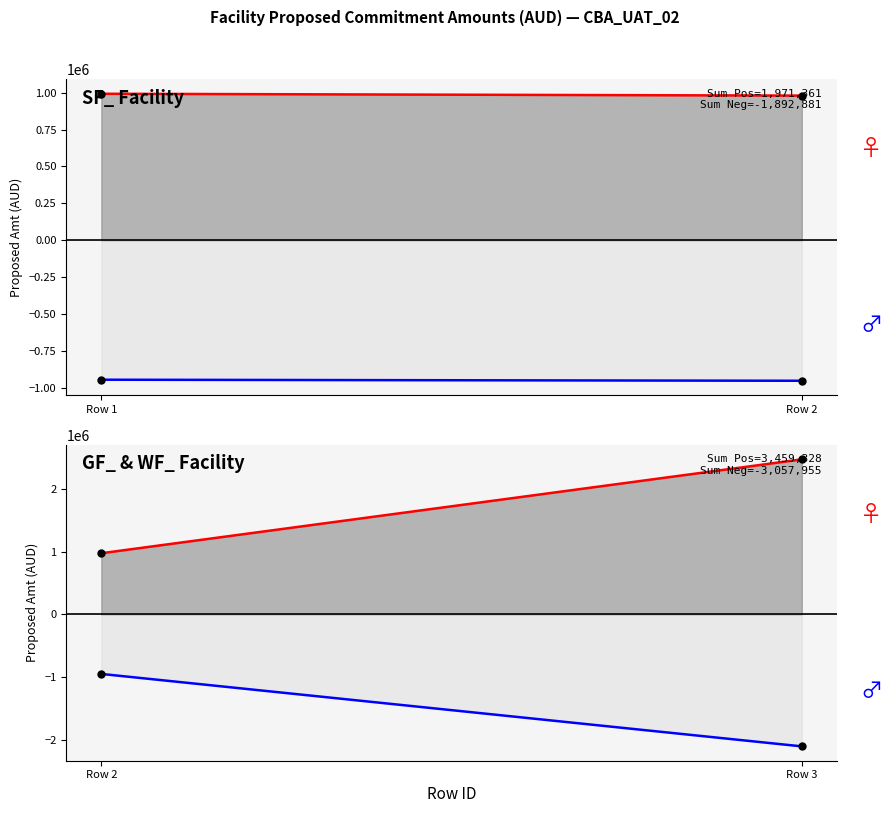

Does the chart have visible grid lines?

No